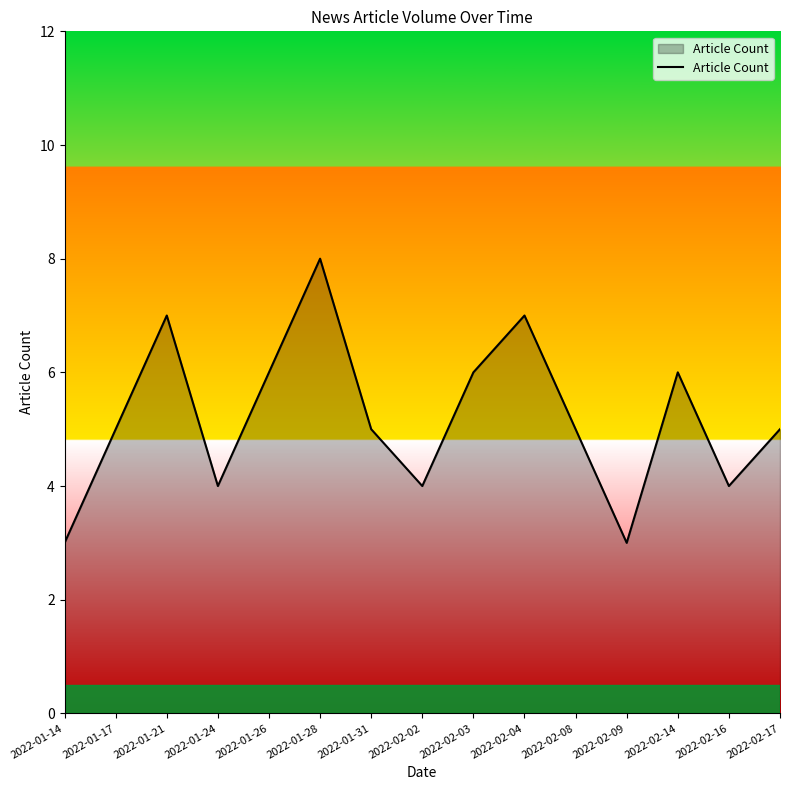

Is it true that the value at 2022-02-17 is 5?

True